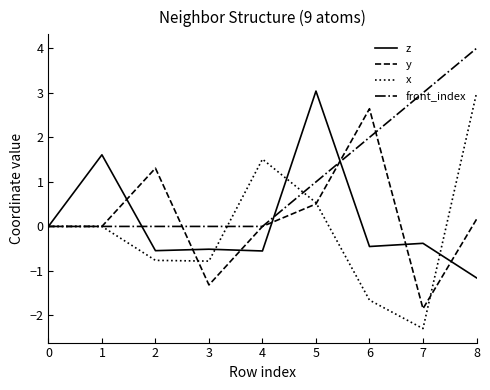

Is the value of z at 4 greater than the value of front_index at 3?

No